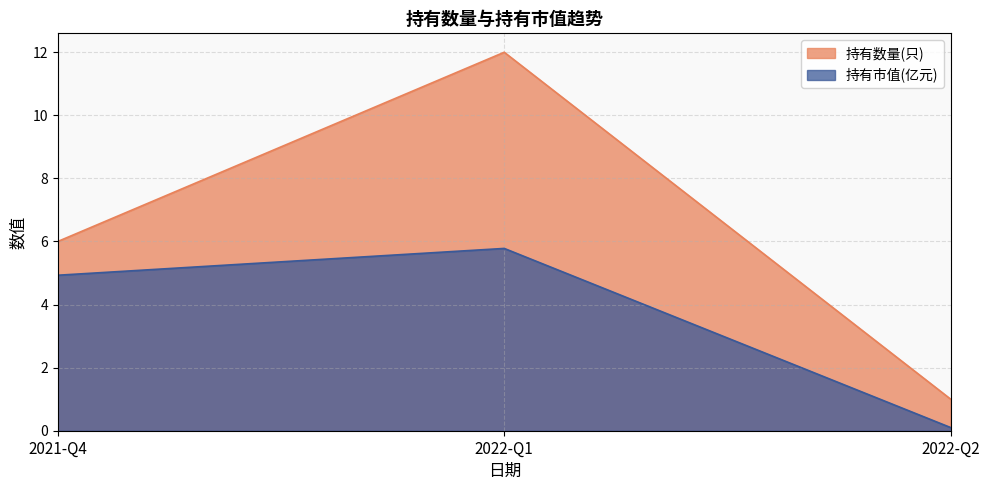

What is the label of the 2nd point from the left?

2022-Q1